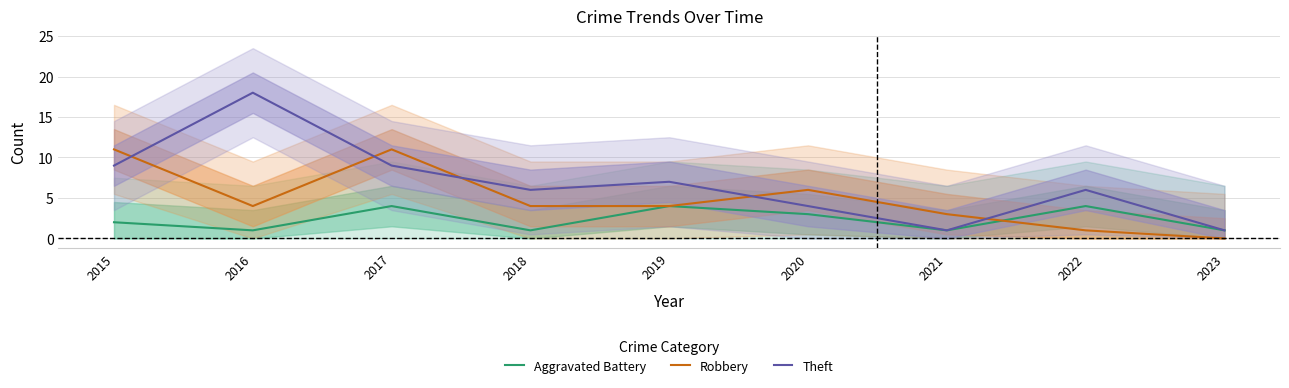

What is the value of the Aggravated Battery point at the 8th from the left?

4